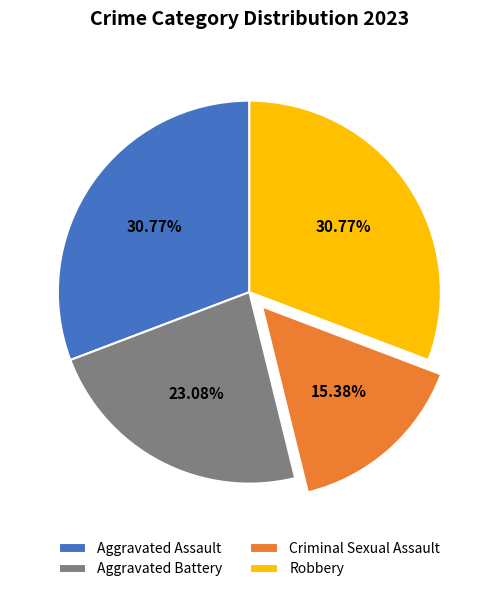

Which has a higher value, Aggravated Assault or Aggravated Battery?

Aggravated Assault